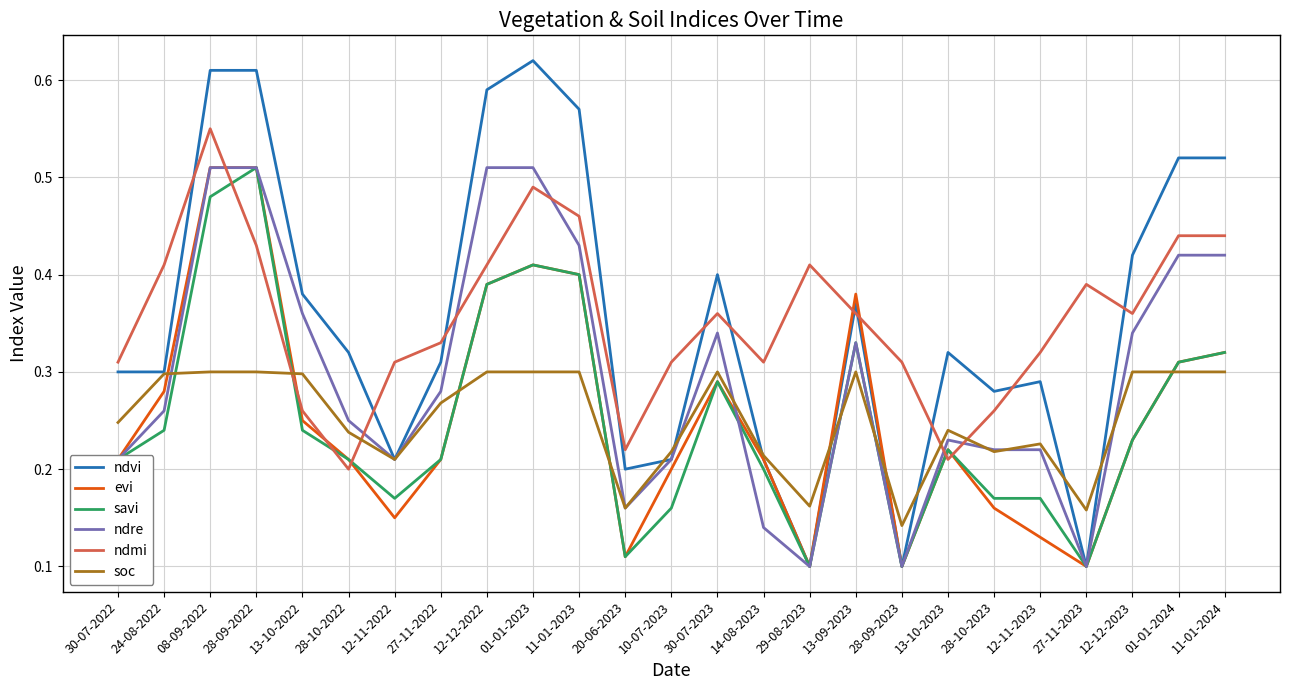

Which series changed the most between 13-10-2022 and 01-01-2023?

ndvi